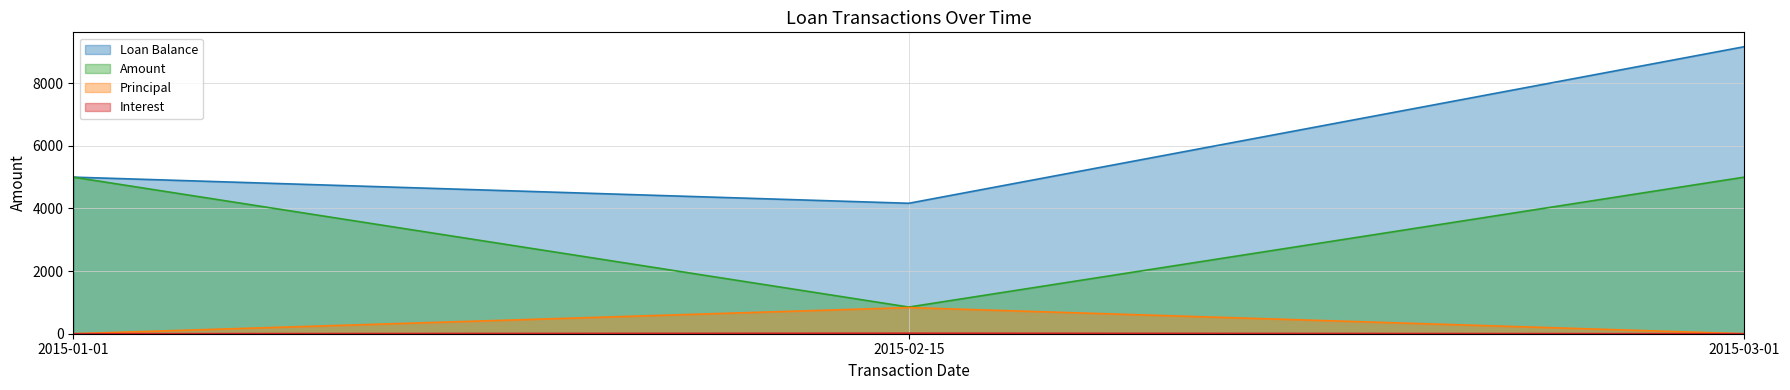

At which category does the chart reach its minimum across all series?

2015-01-01